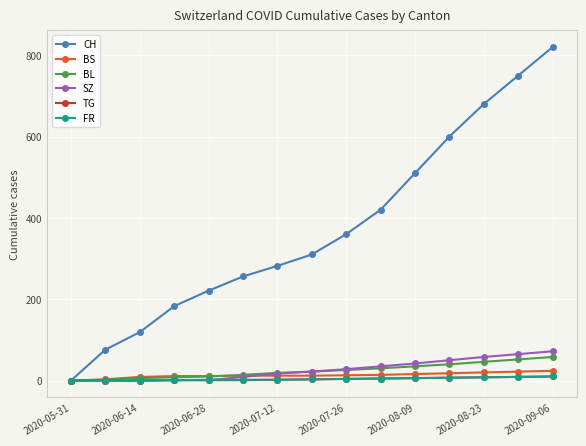

What is the maximum value shown in the chart?

820